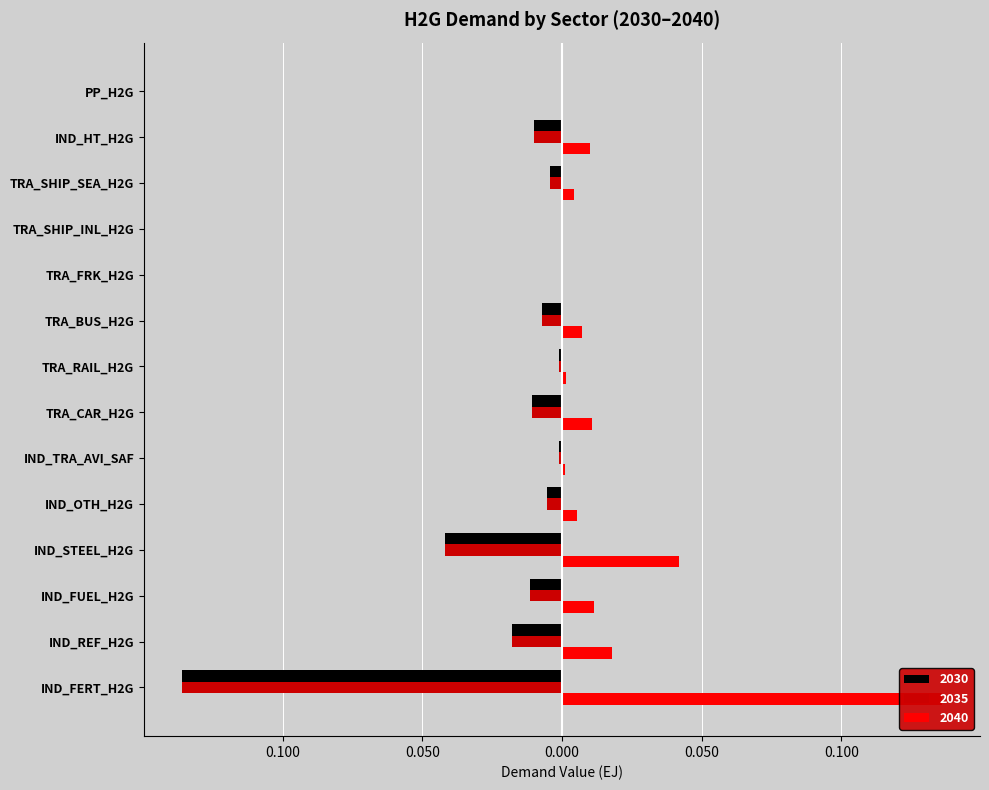

True or false: 2035 has a value of -0.0 at TRA_SHIP_SEA_H2G.

True